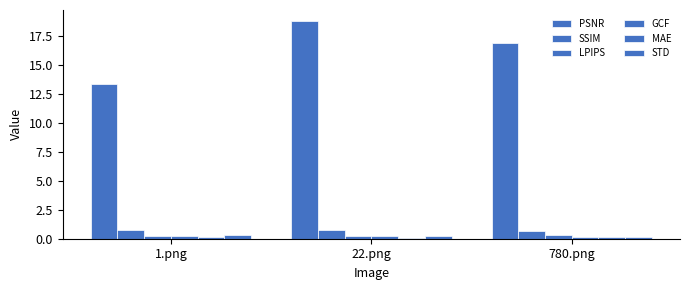

What is the label of the 2nd bar from the left?

22.png